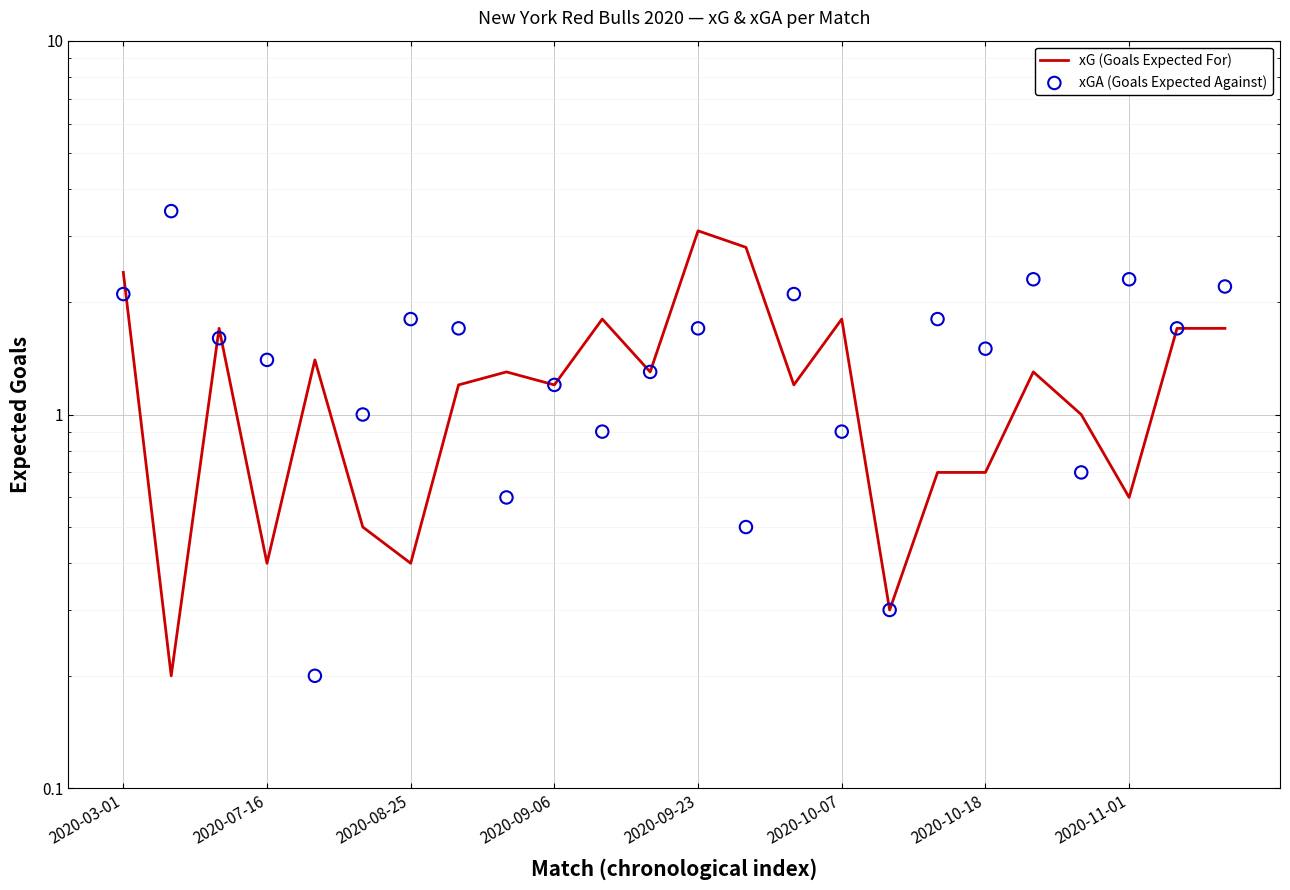

Is the value of xG (Goals Expected For) at 2020-11-01 greater than the value of xGA (Goals Expected Against) at 2020-07-16?

No